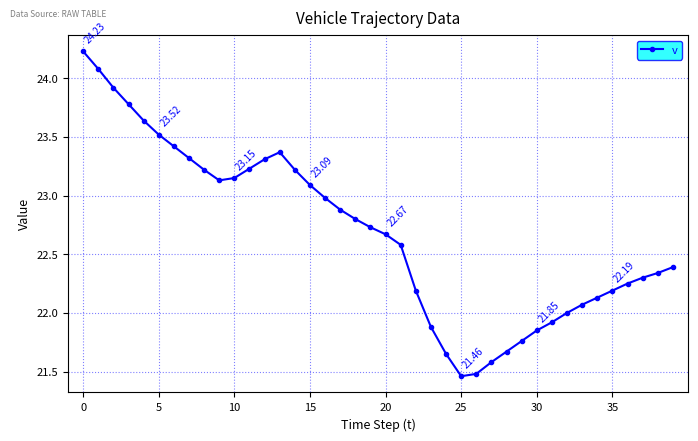

What is the average value?

22.7